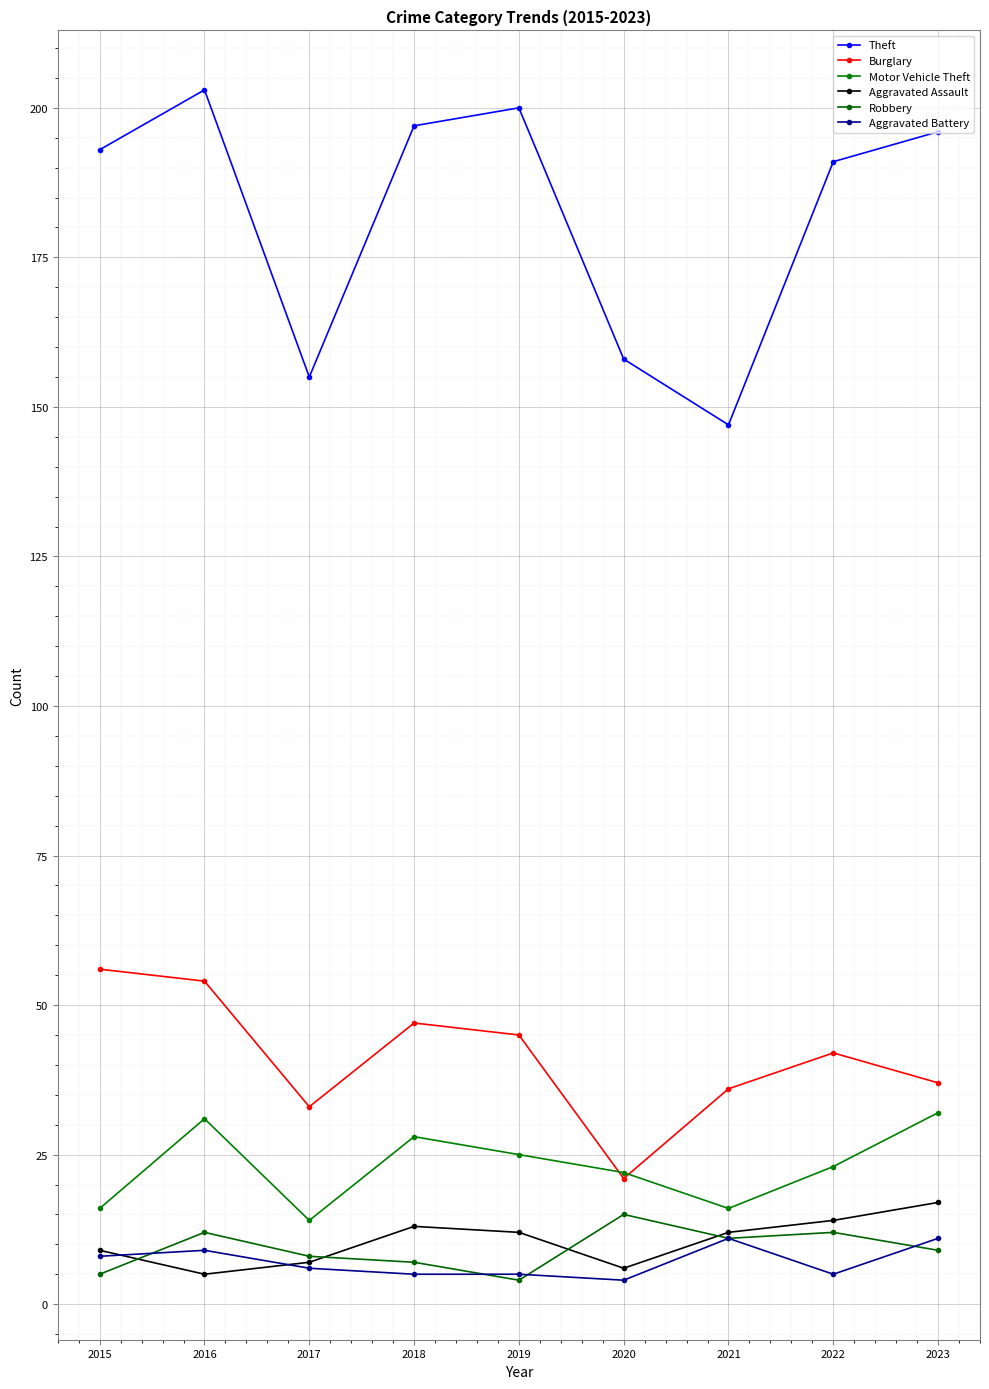

What is the difference between the maximum and minimum values in the Burglary series?

35